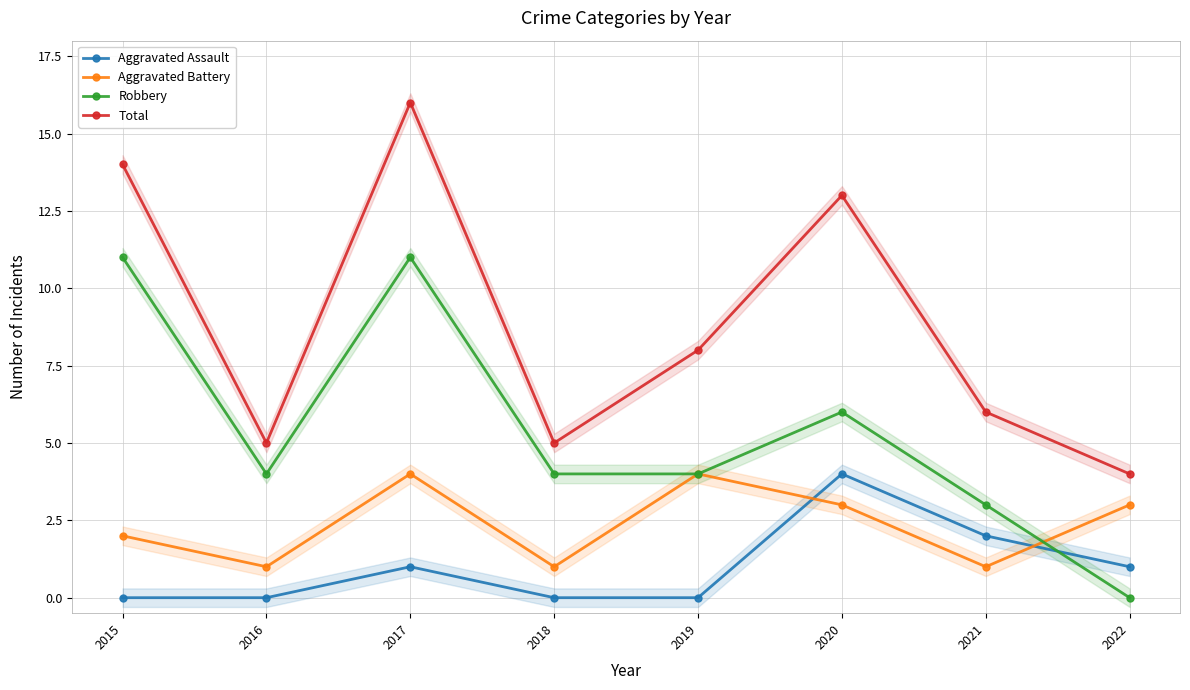

Is it true that Aggravated Assault equals 1 at 2017?

True